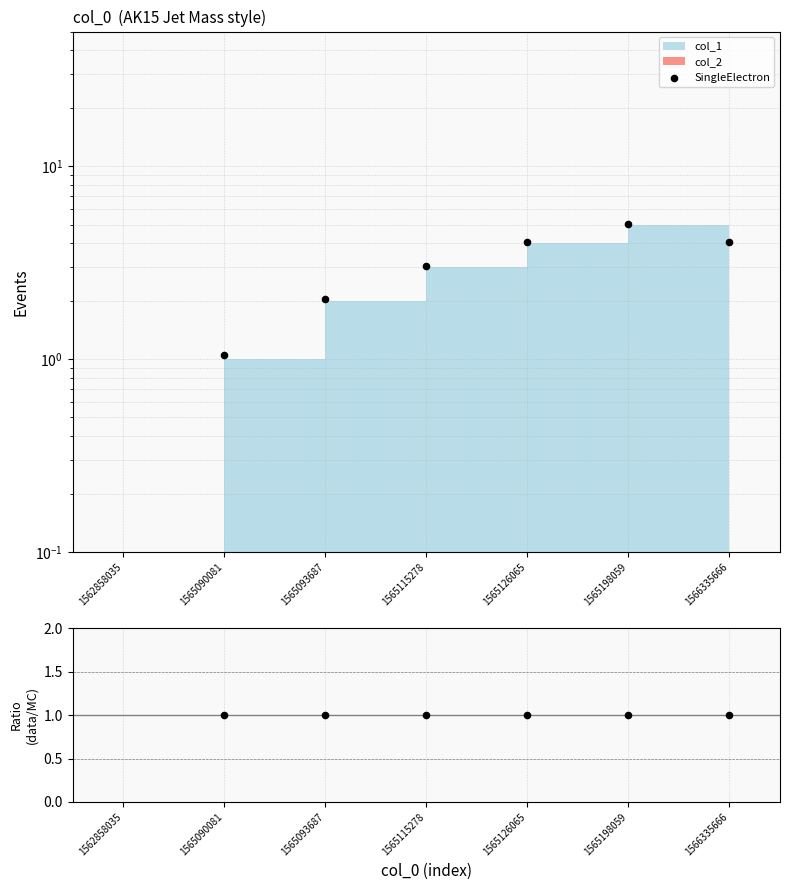

Which series has the widest spread of Y values?

SingleElectron